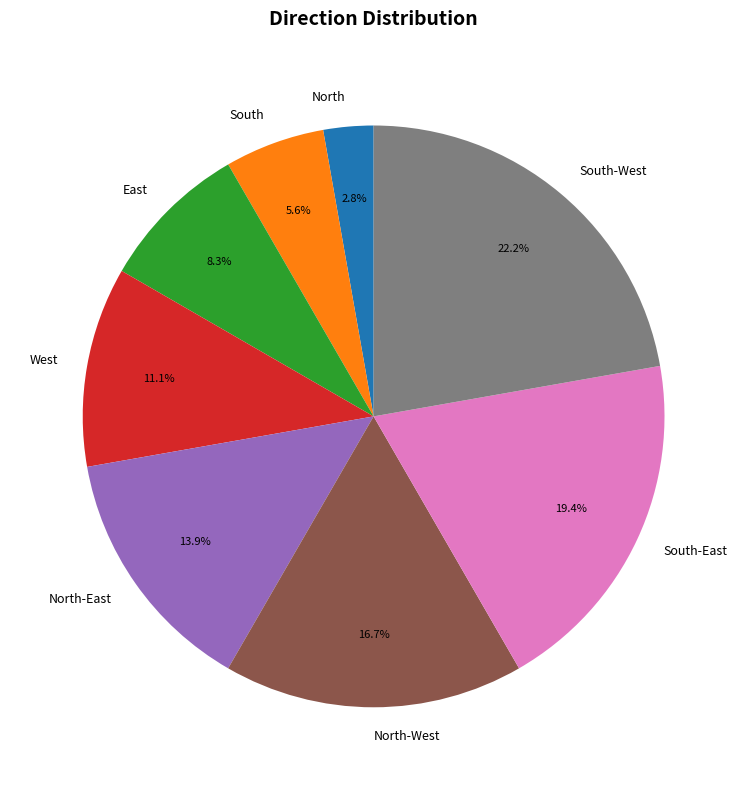

Is there any slice that represents more than half of the pie?

No